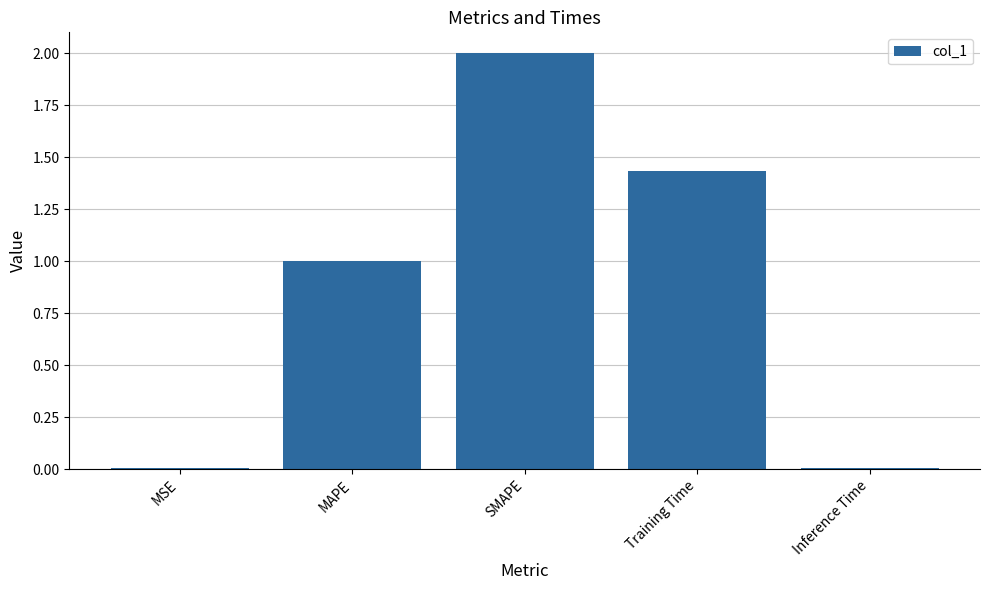

What is the sum of all values?

4.5